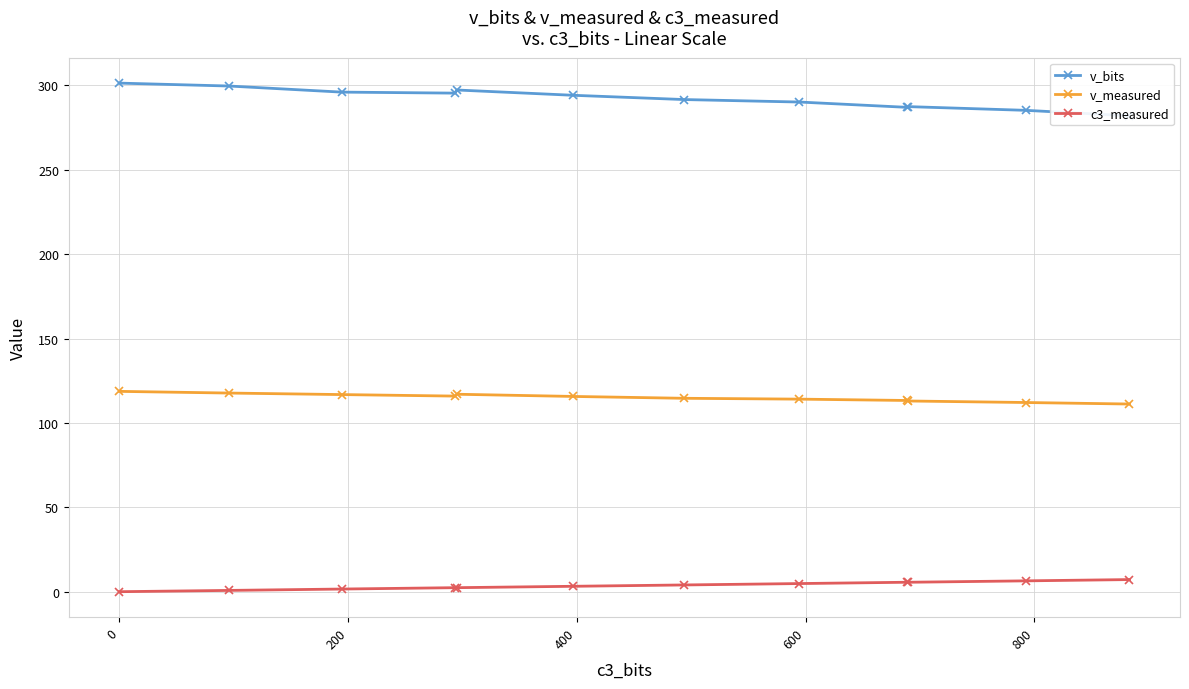

What is the value of the v_measured point at the 4th from the left?

115.9